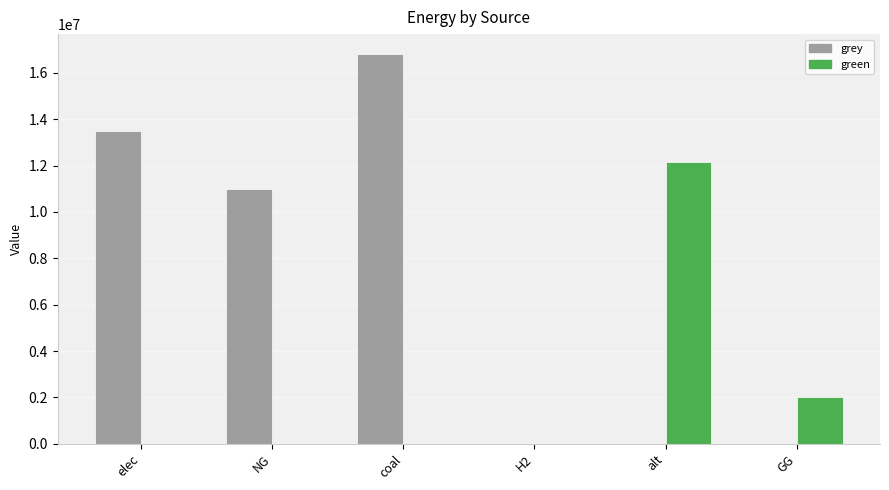

Count the number of categories in the chart.

6